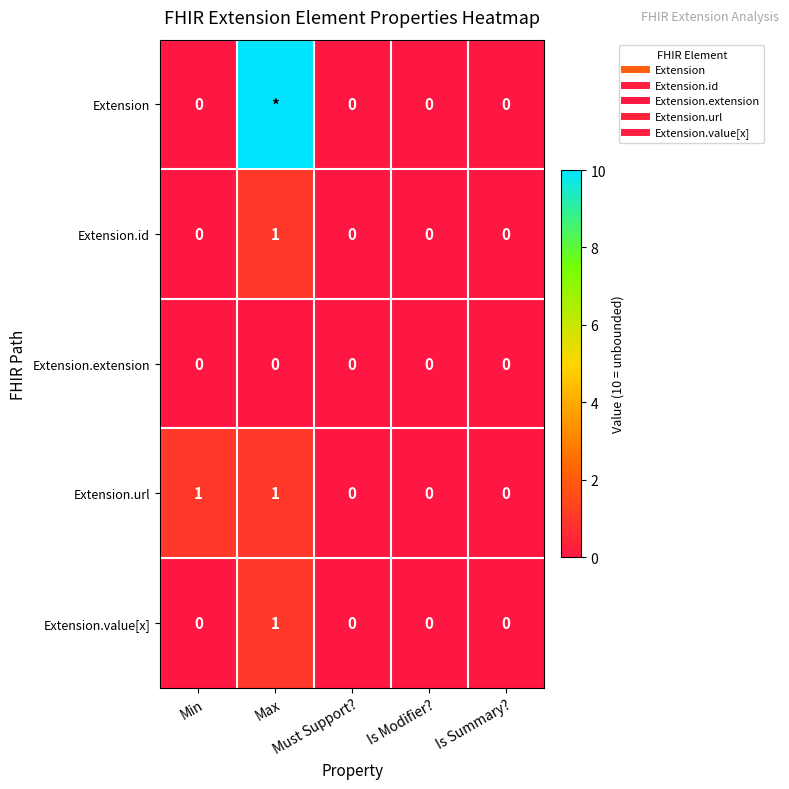

Rank the series at Is Modifier? from highest to lowest value.

Extension, Extension.id, Extension.extension, Extension.url, Extension.value[x]